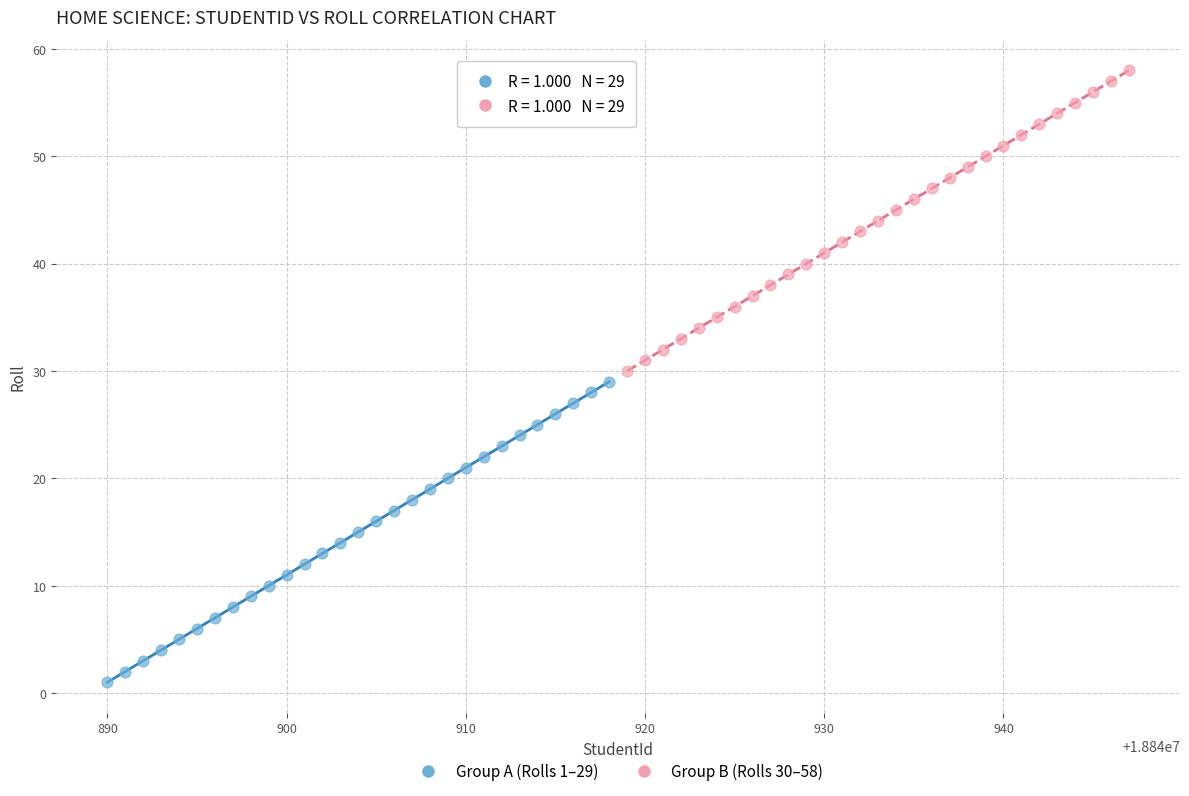

Which series contains the lowest Y value?

Group A (Rolls 1–29)